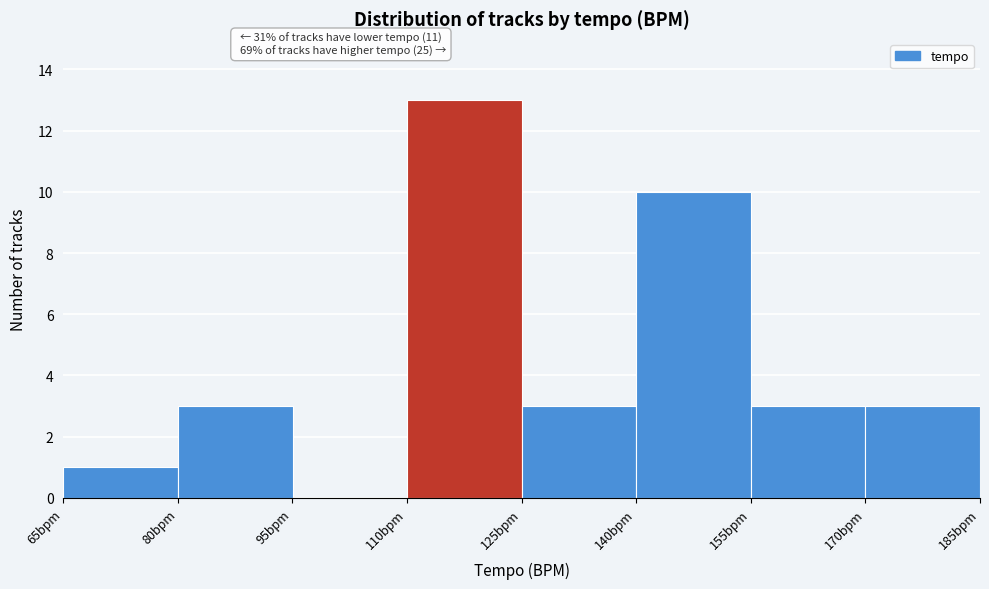

Which range on the x-axis has the tallest bar?

110 to 125